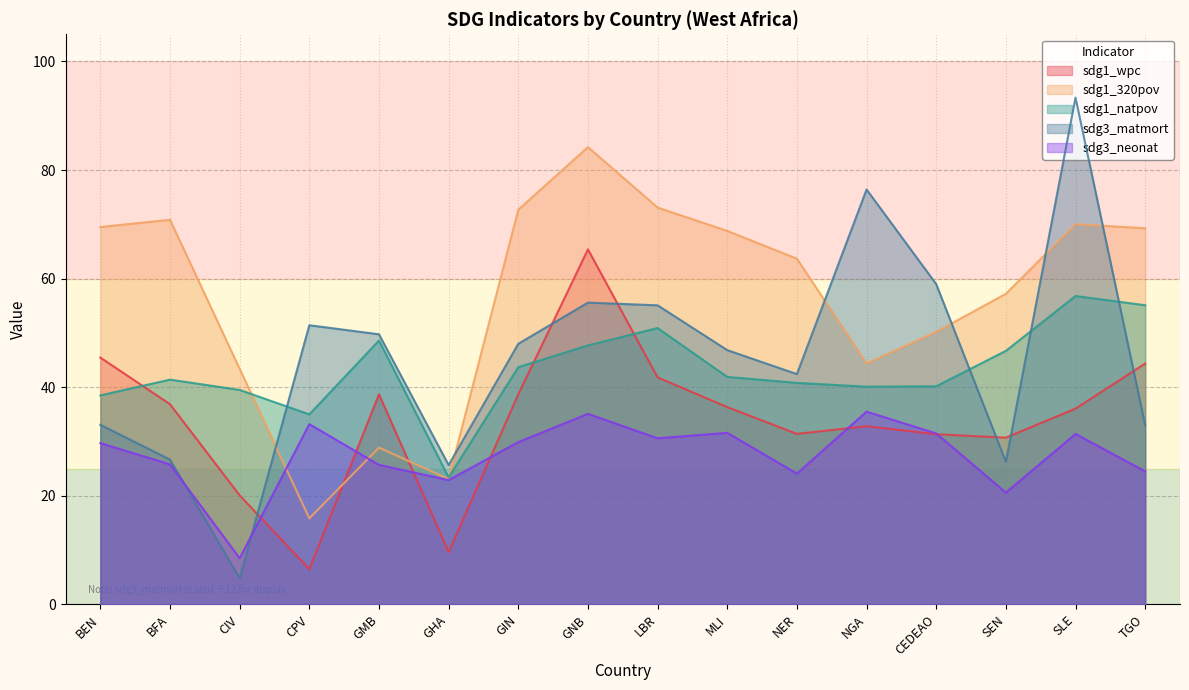

Does the chart have visible grid lines?

Yes